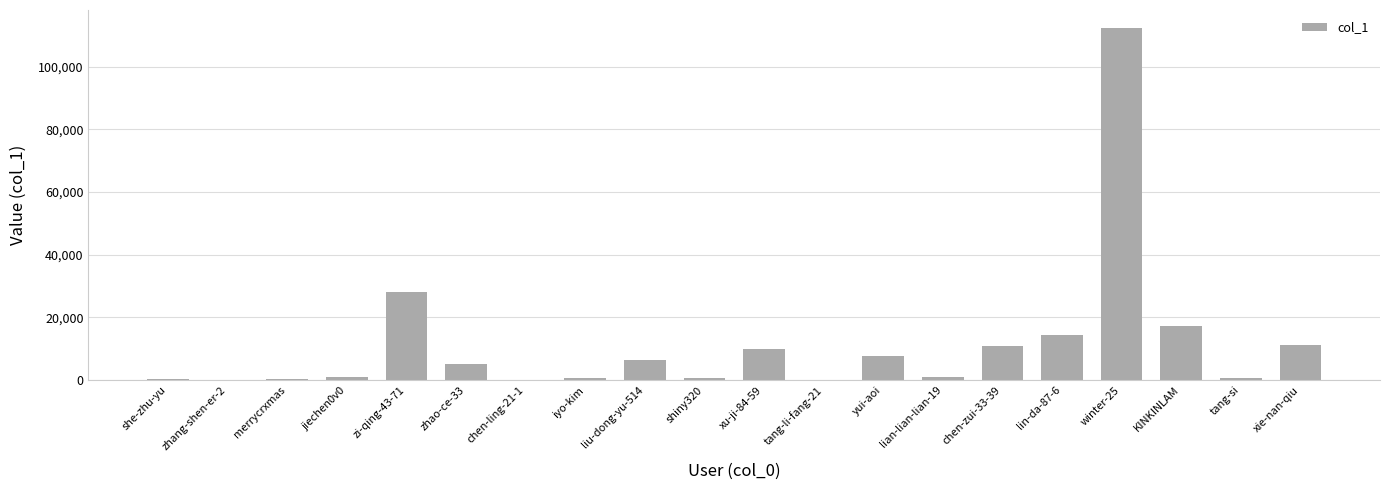

Which label corresponds to the largest value in the chart?

winter-25